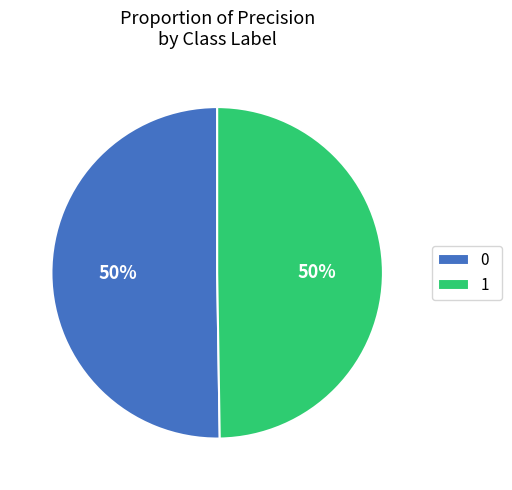

To the nearest percent, what portion does 1 represent?

50%